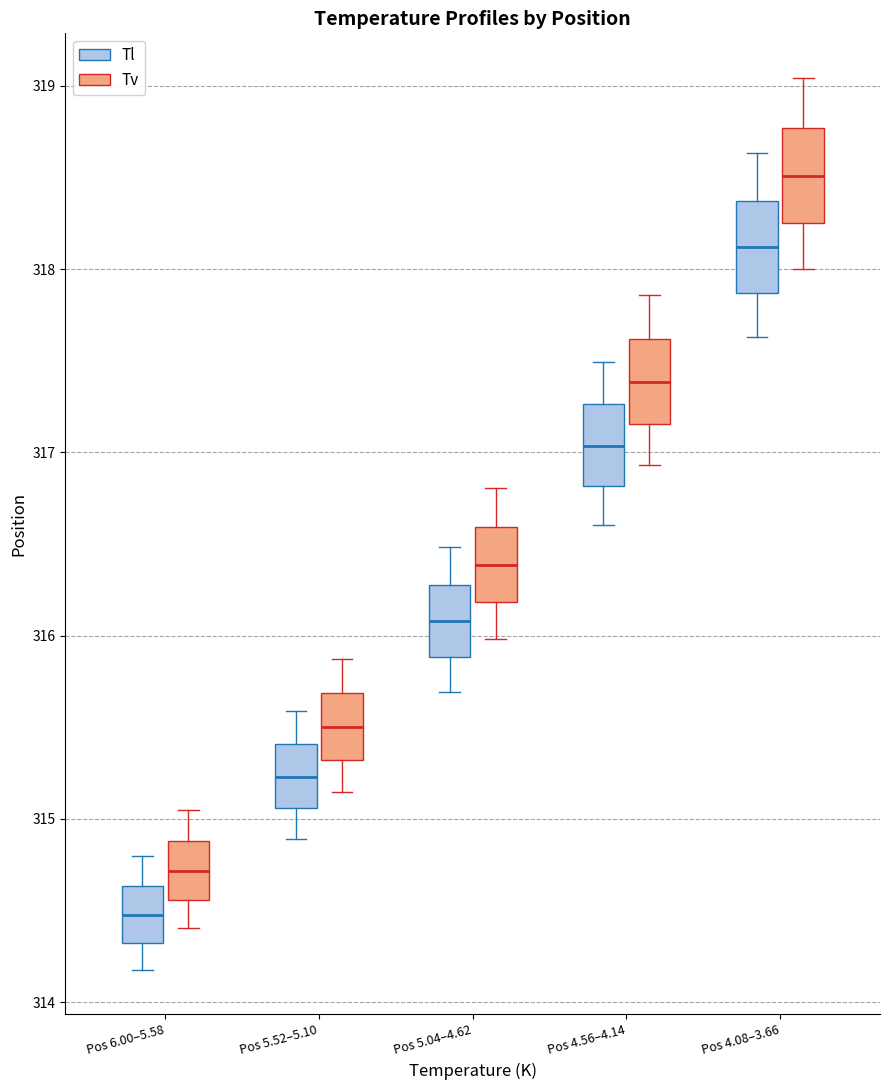

Reading left to right, transcribe this box plot: for each box, give where its median line is, the range the box spans, and where its two whiskers end, as read against the y-axis. The values are not printed on the chart, so give them approximately, as read against the axis.

Pos 6.00–5.58 (Tl): median 314.5, box 314.3 to 314.6, whiskers 314.2 to 314.8
Pos 6.00–5.58 (Tv): median 314.7, box 314.6 to 314.9, whiskers 314.4 to 315.0
Pos 5.52–5.10 (Tl): median 315.2, box 315.1 to 315.4, whiskers 314.9 to 315.6
Pos 5.52–5.10 (Tv): median 315.5, box 315.3 to 315.7, whiskers 315.1 to 315.9
Pos 5.04–4.62 (Tl): median 316.1, box 315.9 to 316.3, whiskers 315.7 to 316.5
Pos 5.04–4.62 (Tv): median 316.4, box 316.2 to 316.6, whiskers 316.0 to 316.8
Pos 4.56–4.14 (Tl): median 317.0, box 316.8 to 317.3, whiskers 316.6 to 317.5
Pos 4.56–4.14 (Tv): median 317.4, box 317.2 to 317.6, whiskers 316.9 to 317.9
Pos 4.08–3.66 (Tl): median 318.1, box 317.9 to 318.4, whiskers 317.6 to 318.6
Pos 4.08–3.66 (Tv): median 318.5, box 318.2 to 318.8, whiskers 318.0 to 319.0